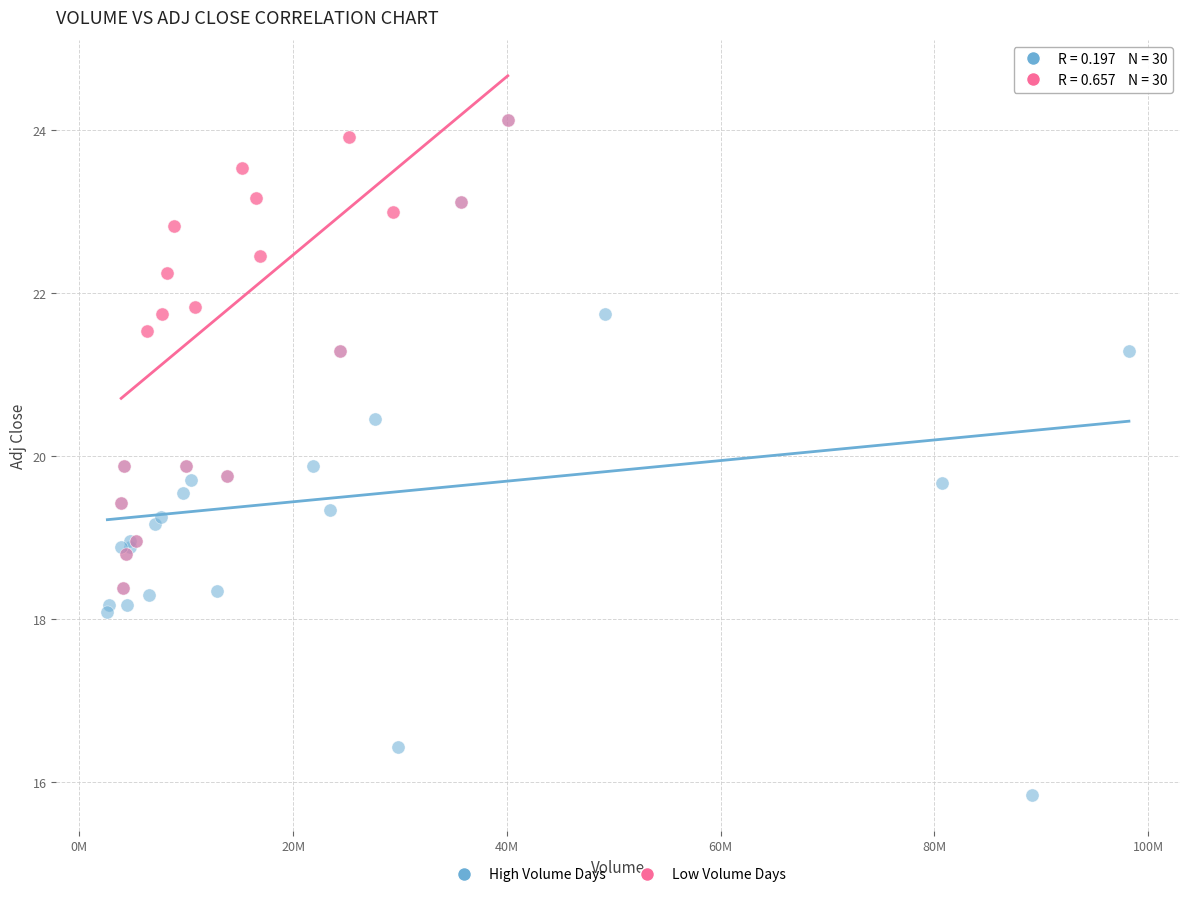

Which series has the widest spread of Y values?

High Volume Days